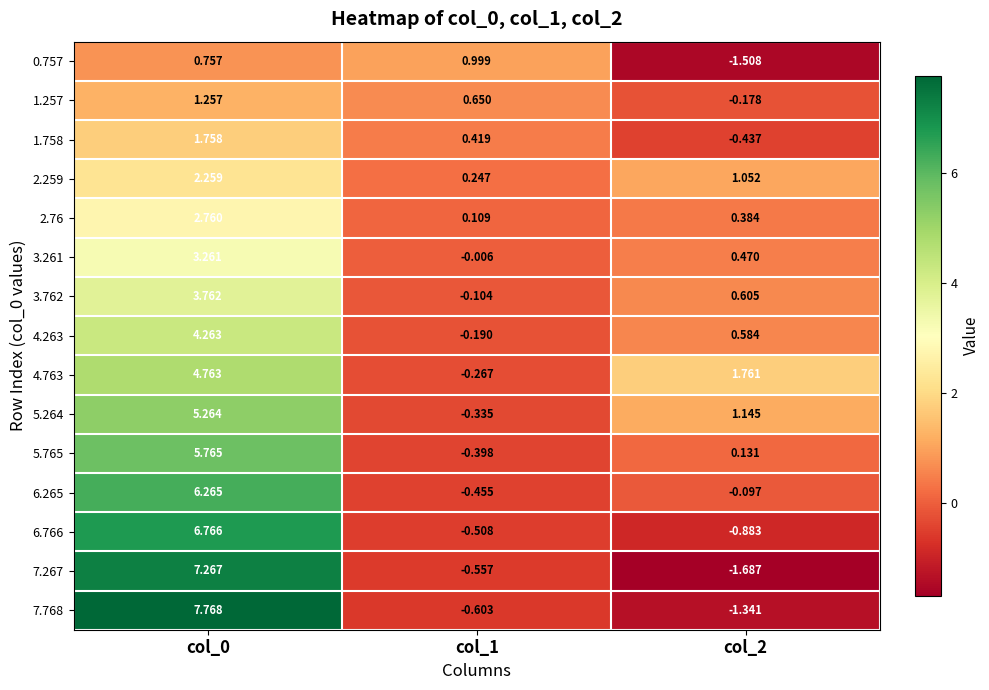

How many values in the 6.265 series are below 0?

2